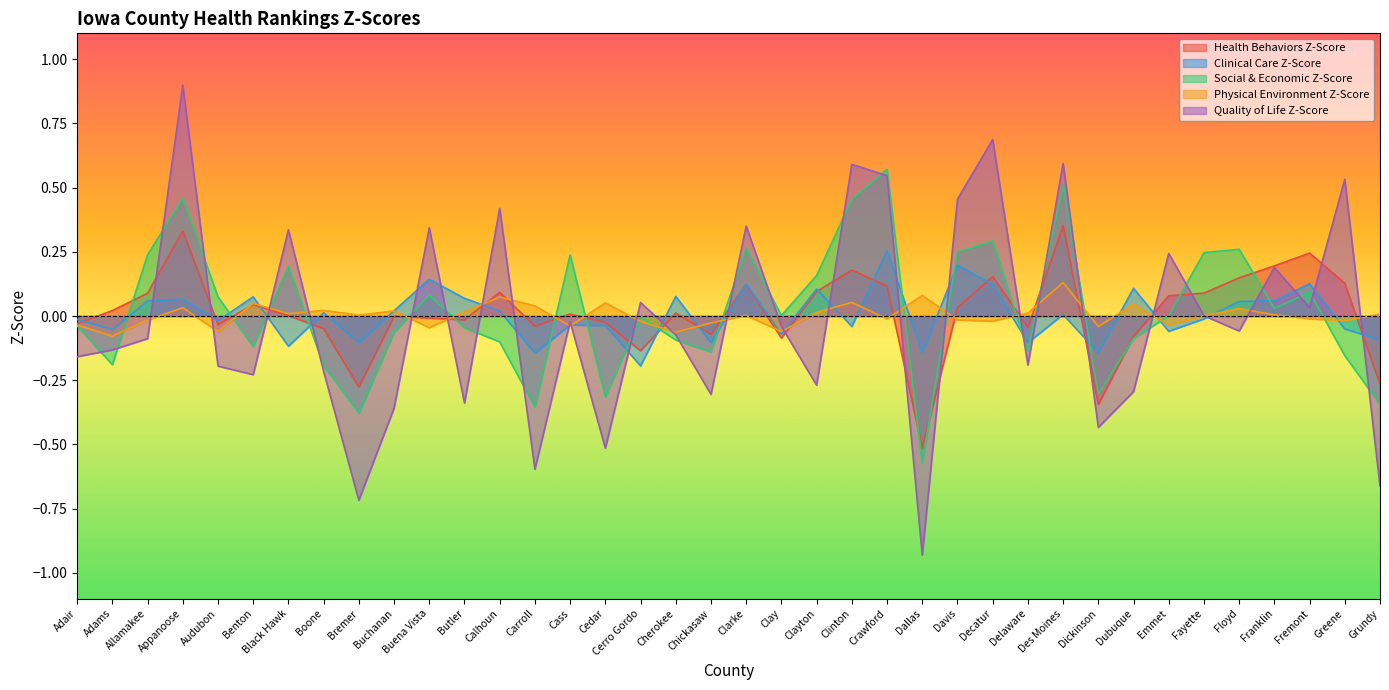

Reading left to right, what are all the values shown in this chart?

Health Behaviors Z-Score: -0.0	0.0	0.1	0.3	-0.0	0.0	0.0	-0.0	-0.3	-0.0	-0.0	-0.0	0.1	-0.0	0.0	-0.0	-0.1	0.0	-0.1	0.1	-0.1	0.1	0.2	0.1	-0.5	0.0	0.2	-0.0	0.4	-0.3	-0.1	0.1	0.1	0.1	0.2	0.2	0.1	-0.3
Clinical Care Z-Score: -0.0	-0.1	0.1	0.1	-0.0	0.1	-0.1	0.0	-0.1	0.0	0.1	0.1	0.0	-0.1	-0.0	-0.0	-0.2	0.1	-0.1	0.1	-0.1	0.1	-0.0	0.3	-0.1	0.2	0.1	-0.1	0.0	-0.1	0.1	-0.1	-0.0	0.1	0.1	0.1	-0.1	-0.1
Social & Economic Z-Score: -0.0	-0.2	0.2	0.5	0.1	-0.1	0.2	-0.2	-0.4	-0.1	0.1	-0.0	-0.1	-0.4	0.2	-0.3	-0.0	-0.1	-0.1	0.3	0.0	0.2	0.5	0.6	-0.6	0.2	0.3	-0.1	0.5	-0.3	-0.1	0.0	0.2	0.3	0.0	0.1	-0.2	-0.3
Physical Environment Z-Score: -0.0	-0.1	-0.0	0.0	-0.1	0.0	0.0	0.0	0.0	0.0	-0.0	0.0	0.1	0.0	-0.0	0.1	-0.0	-0.1	-0.0	0.0	-0.1	0.0	0.1	-0.0	0.1	-0.0	-0.0	0.0	0.1	-0.0	0.0	-0.0	0.0	0.0	0.0	-0.0	-0.0	0.0
Quality of Life Z-Score: -0.2	-0.1	-0.1	0.9	-0.2	-0.2	0.3	-0.2	-0.7	-0.4	0.3	-0.3	0.4	-0.6	-0.0	-0.5	0.1	-0.1	-0.3	0.3	-0.0	-0.3	0.6	0.5	-0.9	0.5	0.7	-0.2	0.6	-0.4	-0.3	0.2	0.0	-0.1	0.2	0.0	0.5	-0.7